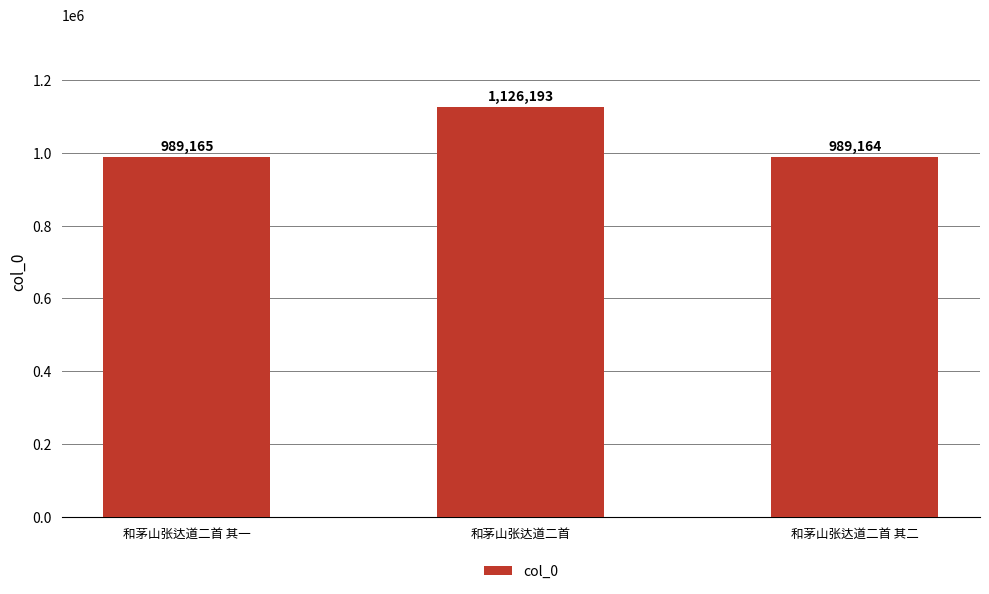

True or false: the data shows 1126193 at 和茅山张达道二首.

True